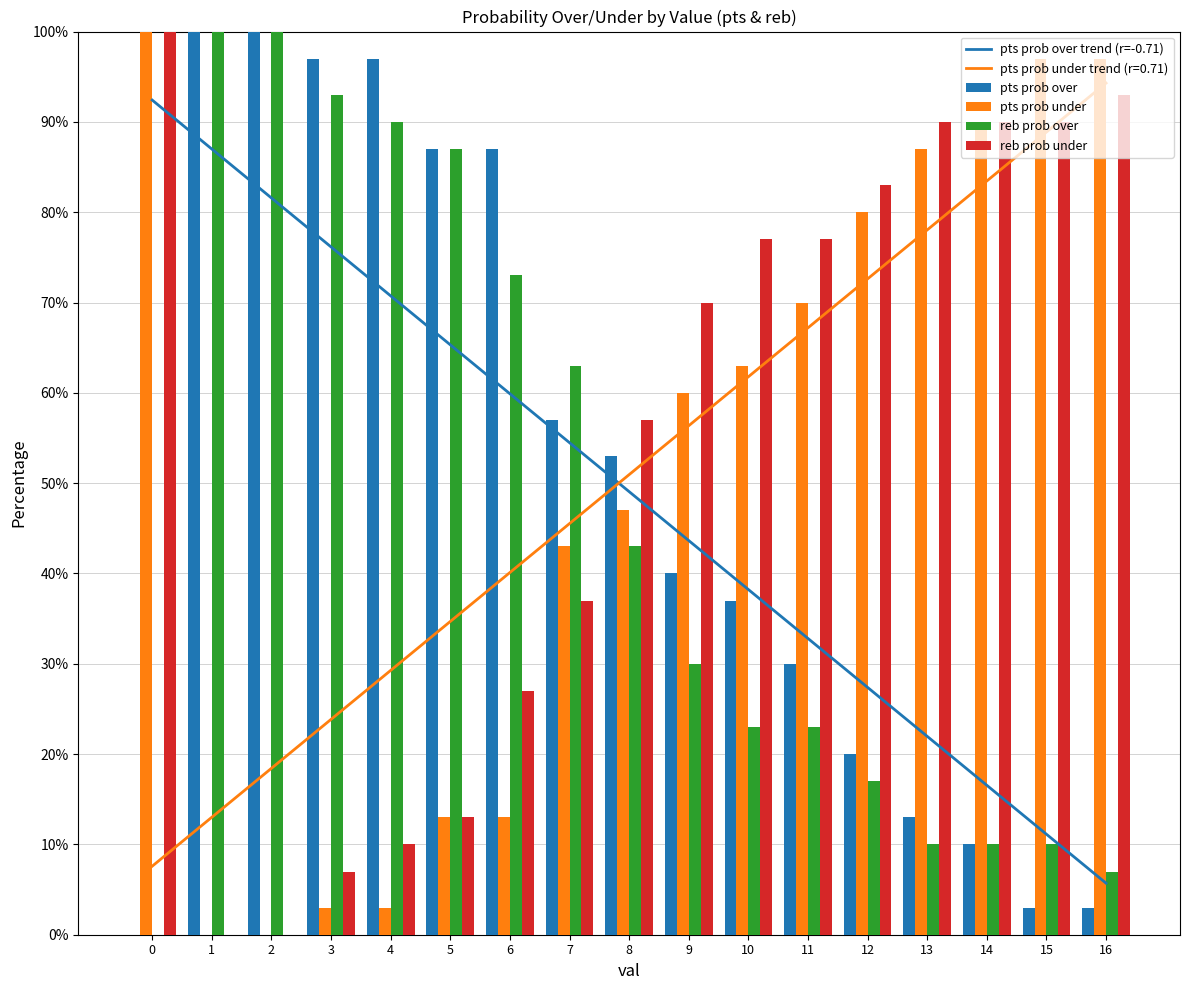

What is the sum of all reb prob over values?

779